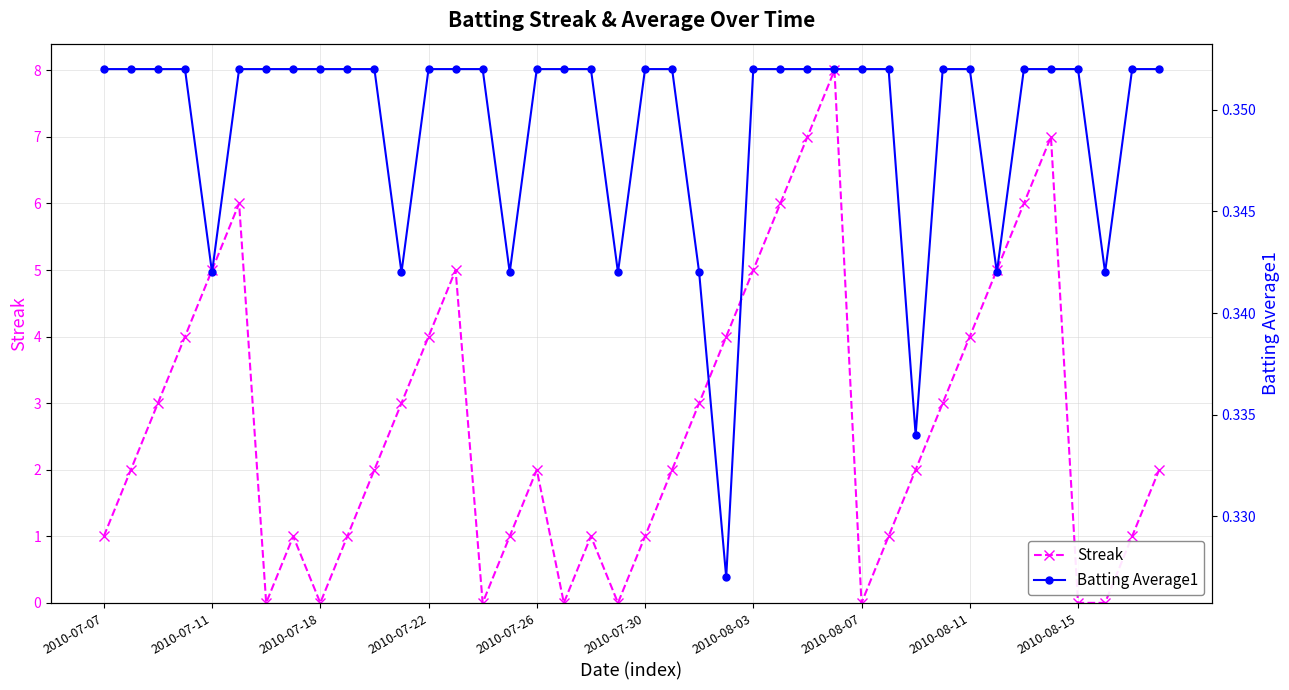

The value of Streak at 2010-07-07 is 1. True or false?

True